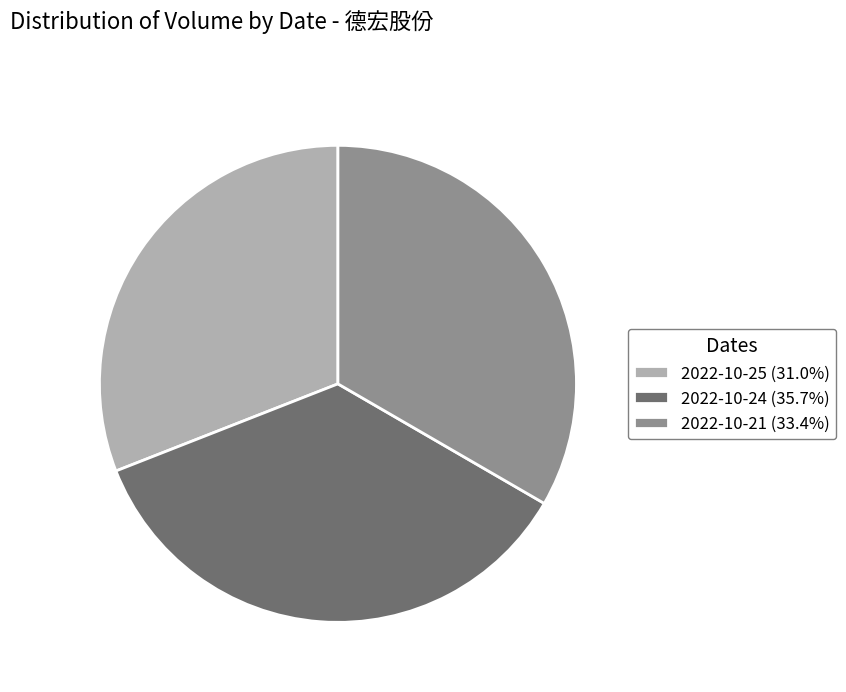

Is there a majority slice in this chart?

No